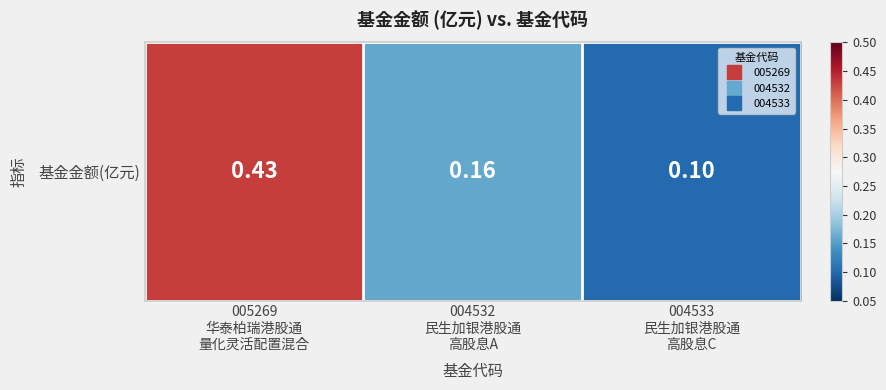

Which label corresponds to the smallest value in the chart?

004533
民生加银港股通
高股息C